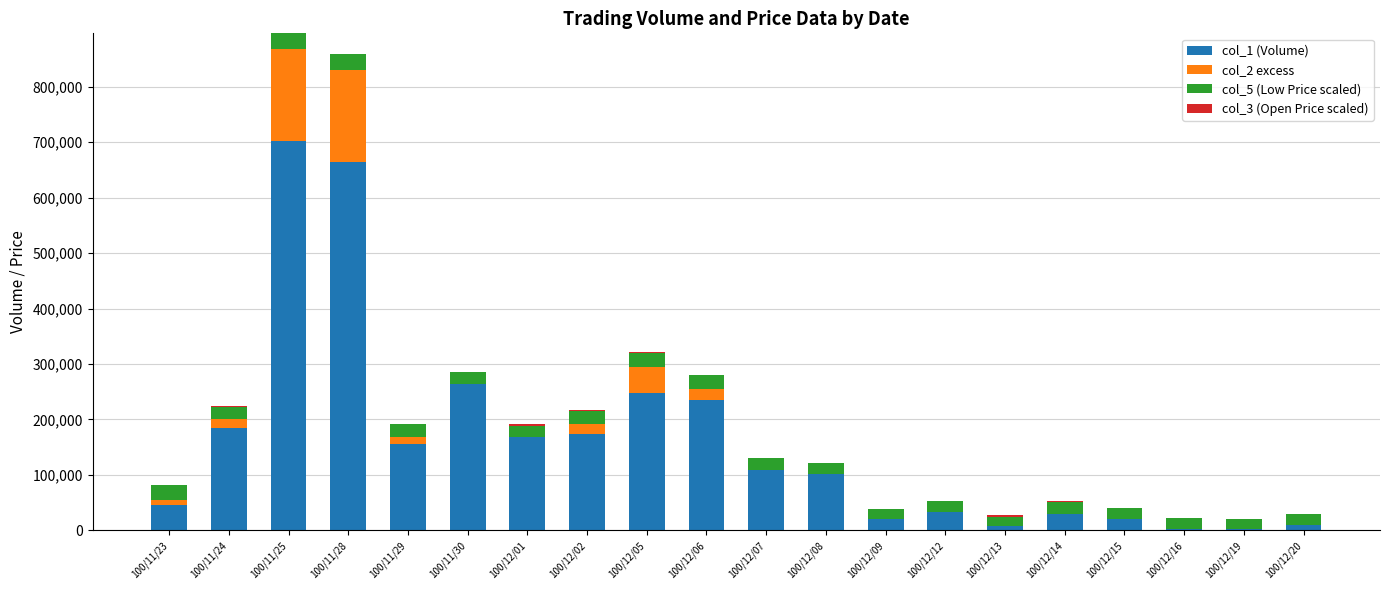

What is the total value across all series at 100/12/06?

279501.3